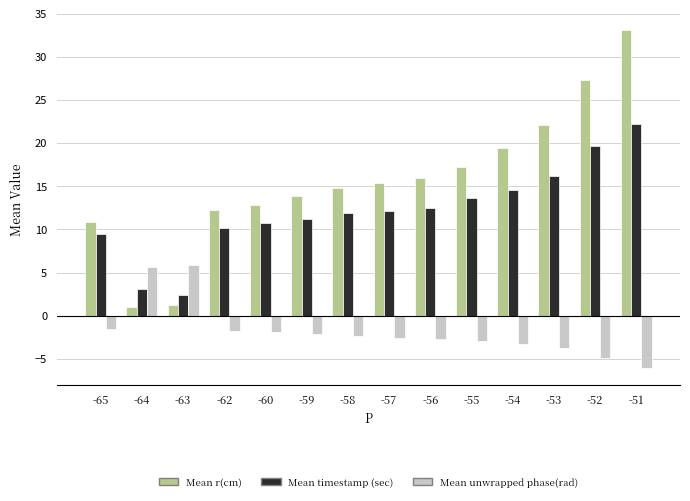

At which category is the sum across all series the highest?

-51